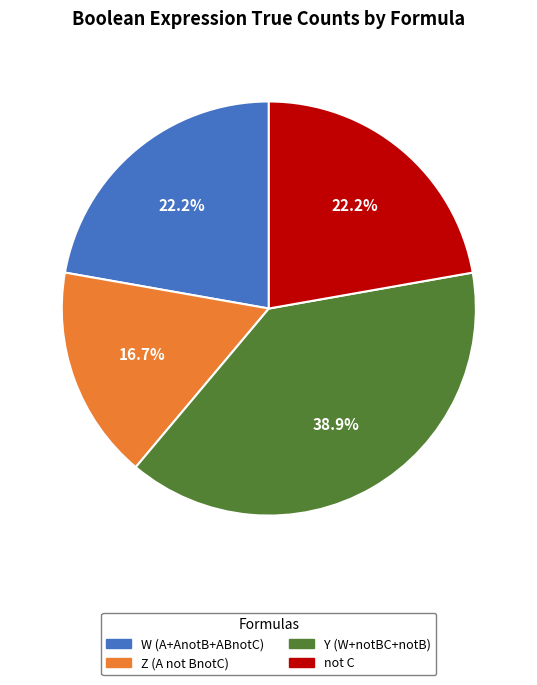

Does any single category account for the majority?

No